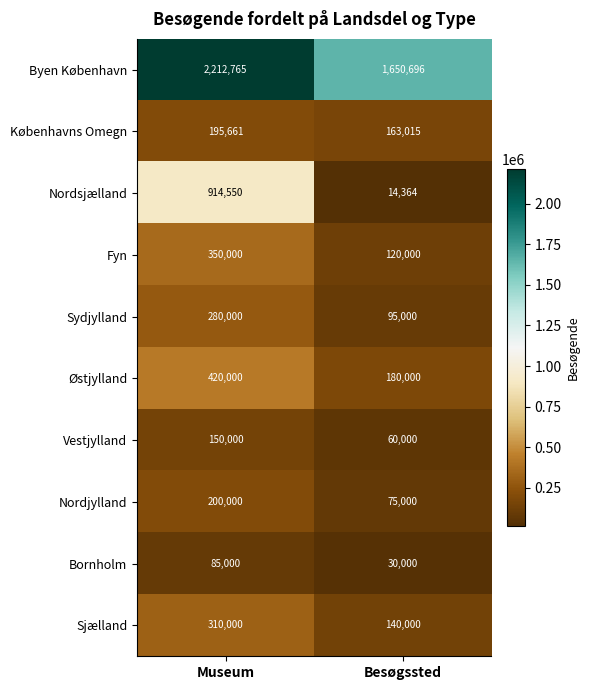

Is it true that Bornholm equals 115188 at Museum?

False